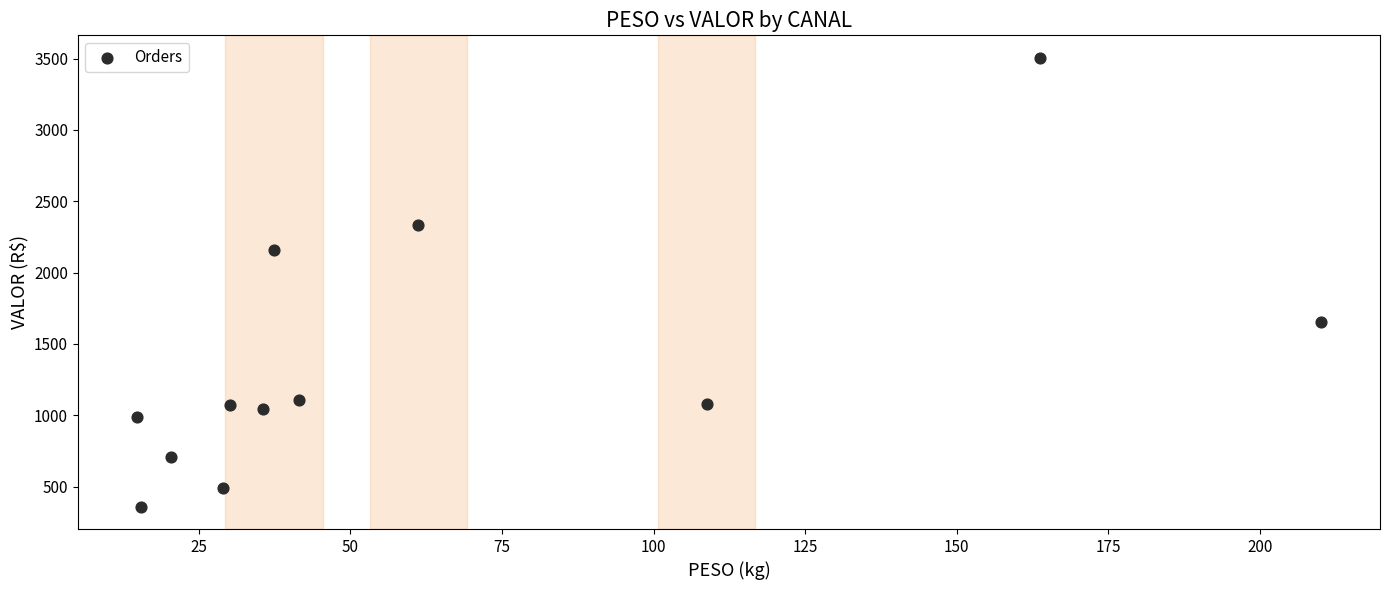

What Y value in the scatter plot is closest to 1932?

2159.7